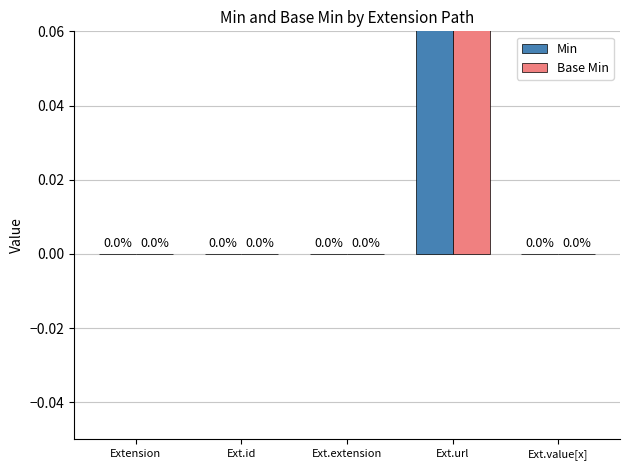

Which has a higher value, Ext.value[x] or Extension?

Ext.value[x]